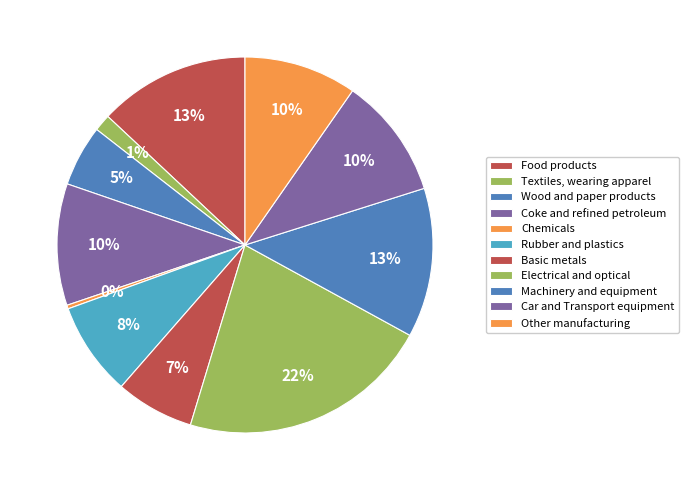

How many slices are in this pie chart?

11